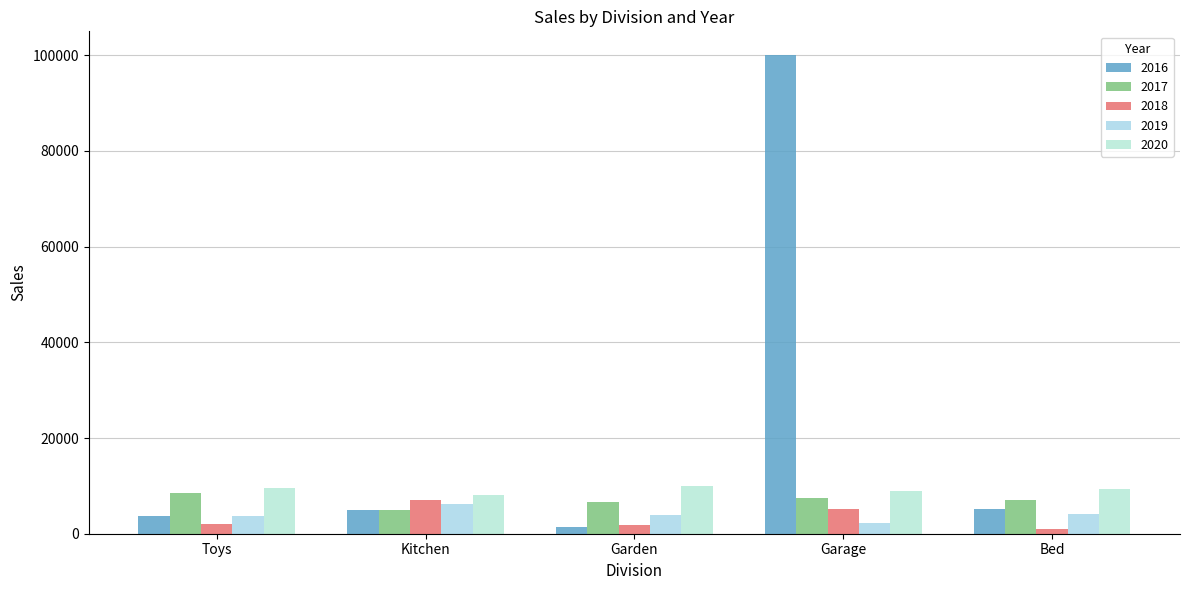

True or false: 2020 has a value of 9553 at Toys.

True